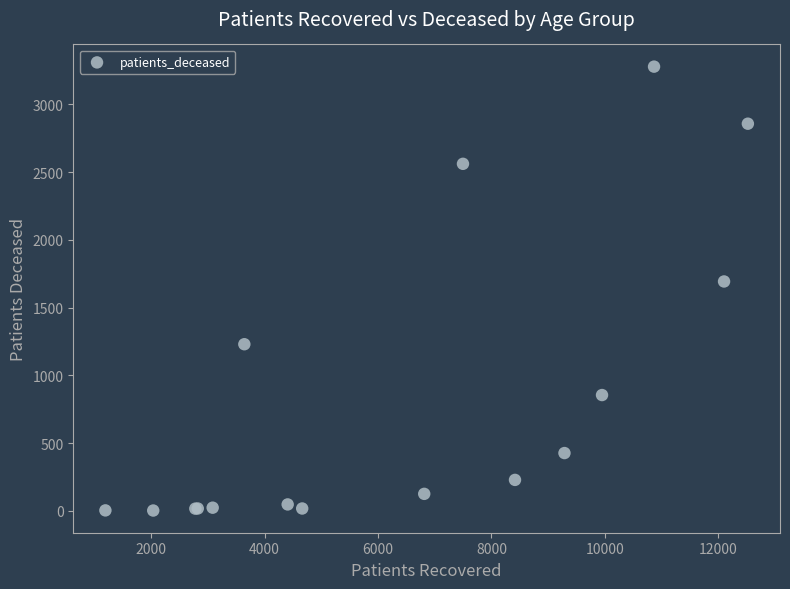

What Y value in the scatter plot is closest to 1640?

1693